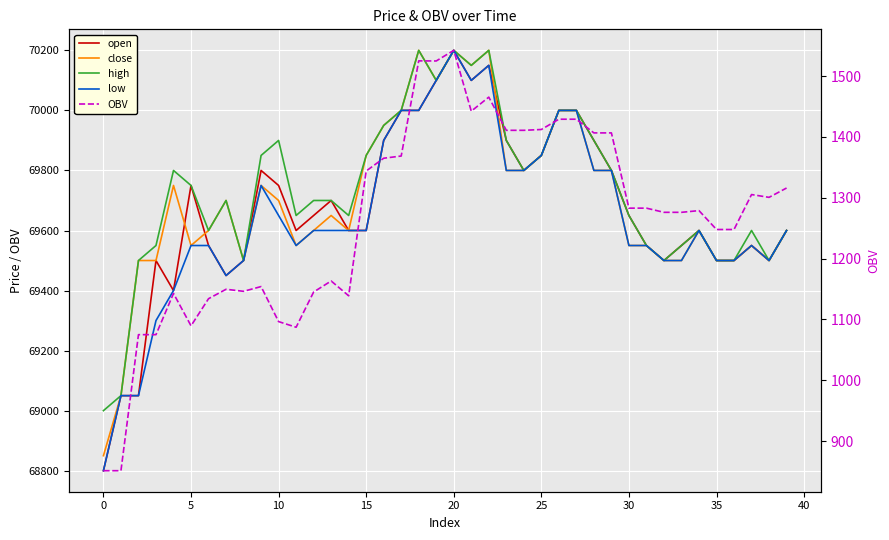

What is the total value across all series at 29?

280606.7